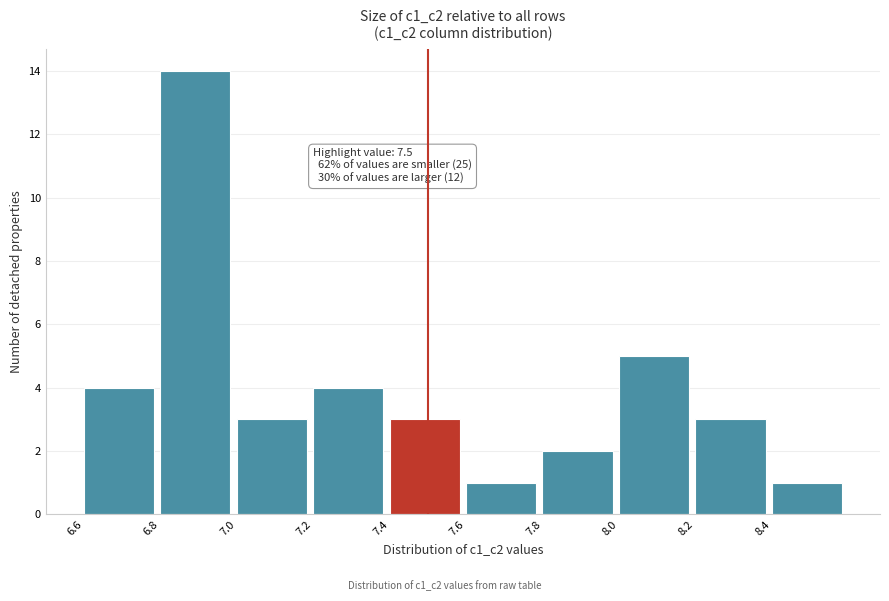

Which range on the x-axis has the tallest bar?

6.8 to 7.0